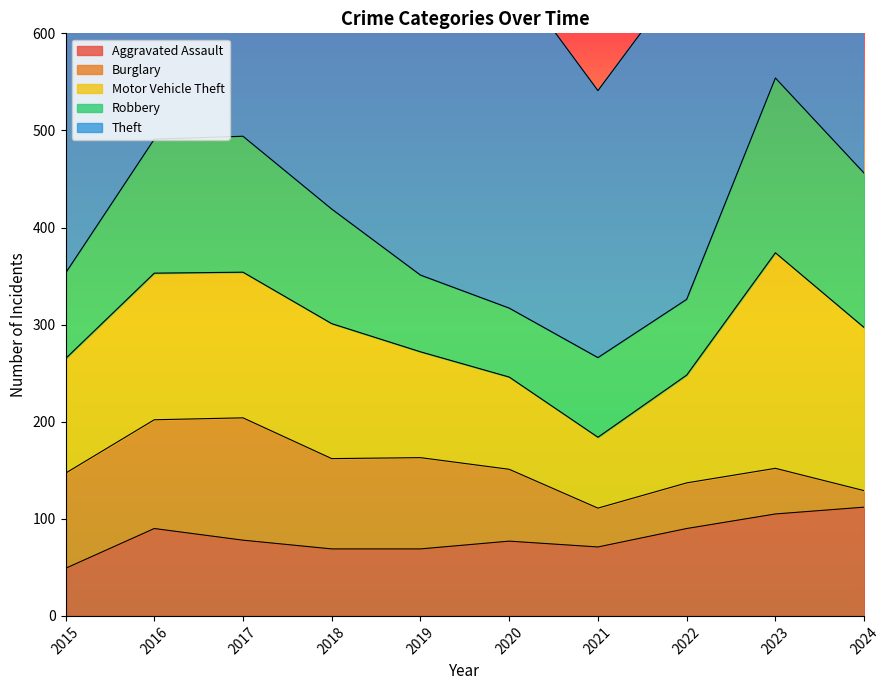

Is it true that Aggravated Assault equals 69 at 2019?

True